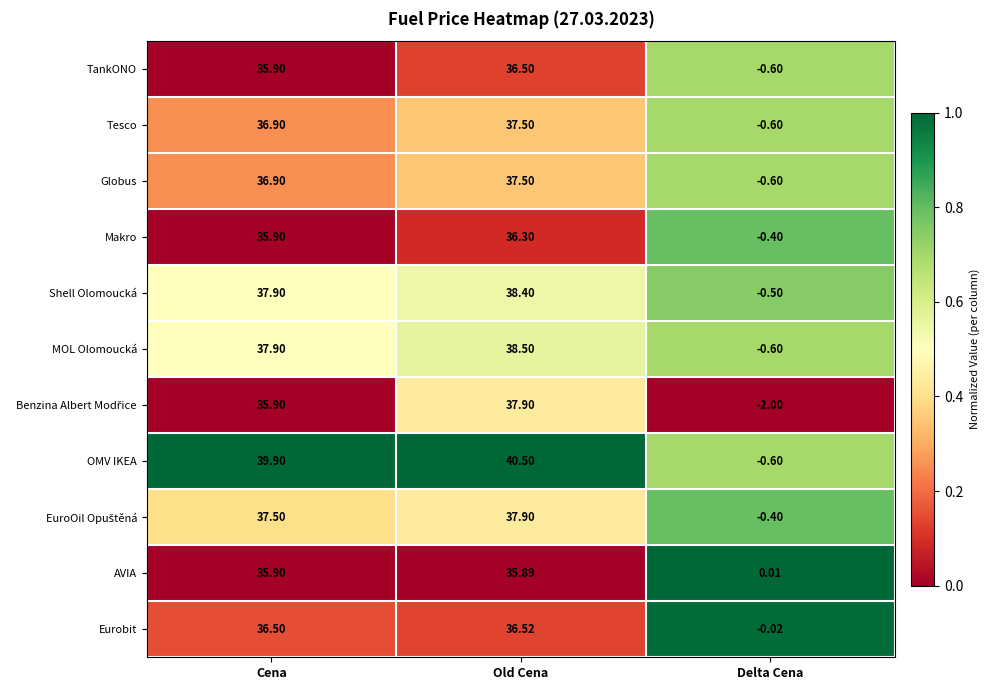

How many series are shown in this chart?

11